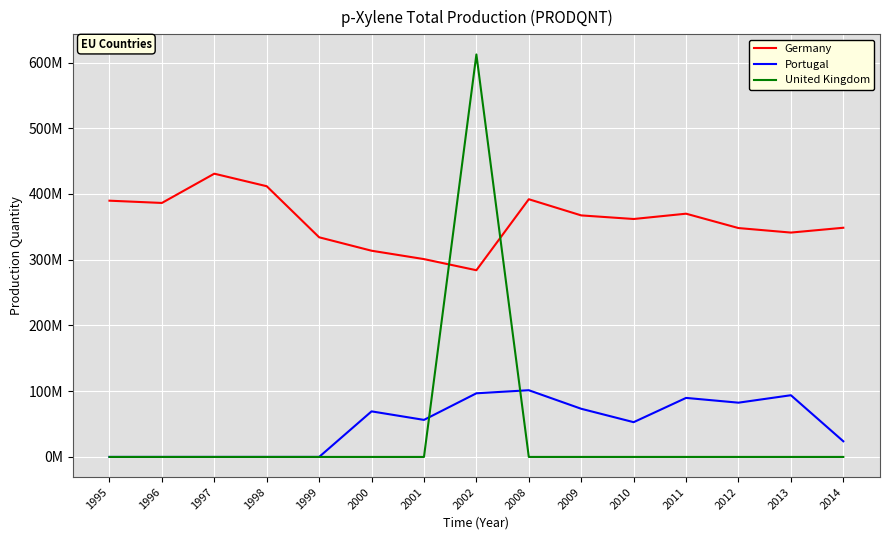

The value of Germany at 2012 is 187603355. True or false?

False